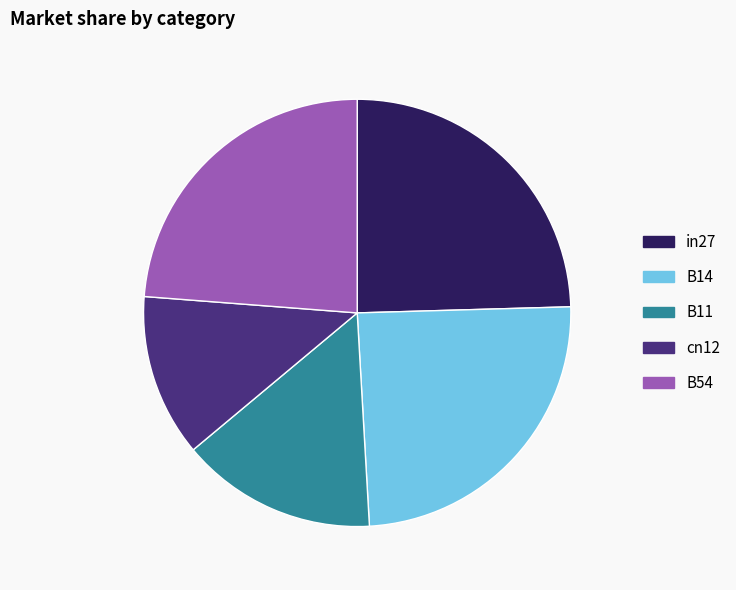

Which has a higher value, B14 or cn12?

B14